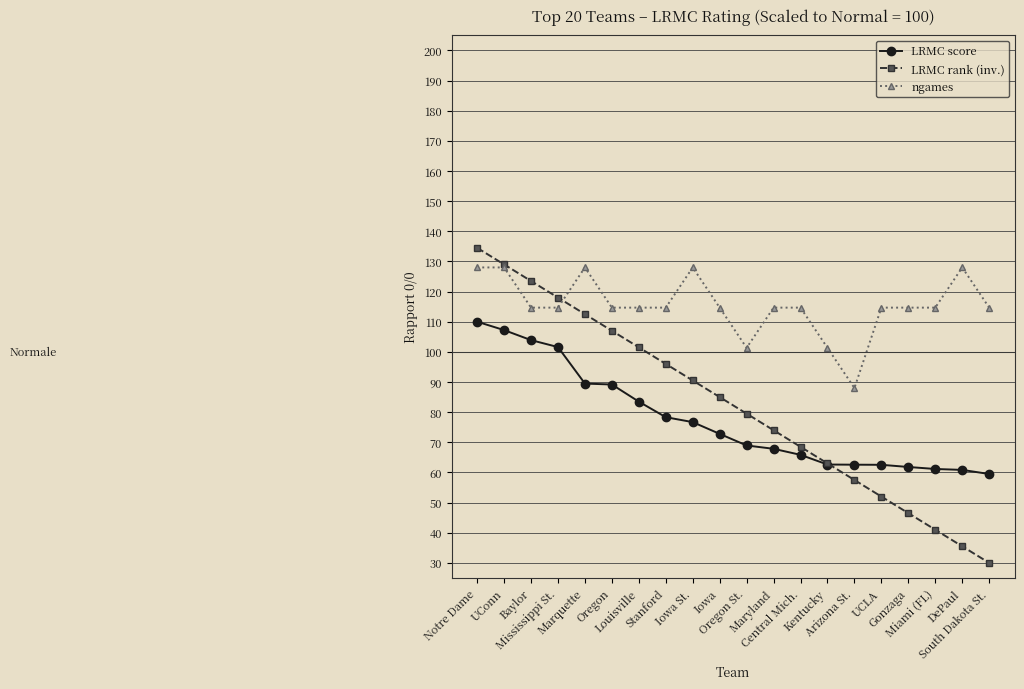

How many lines are shown in the chart?

3